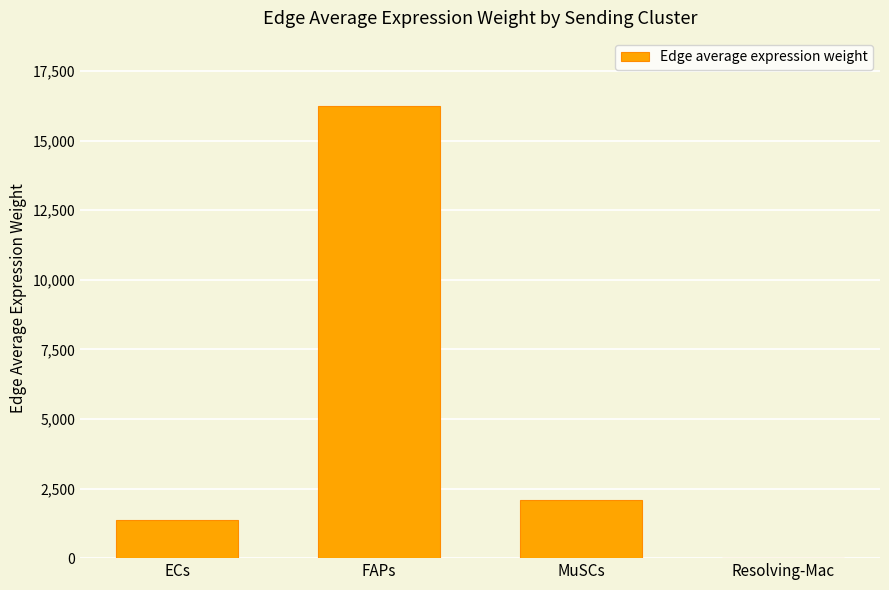

At which label does the data first exceed 2093?

FAPs